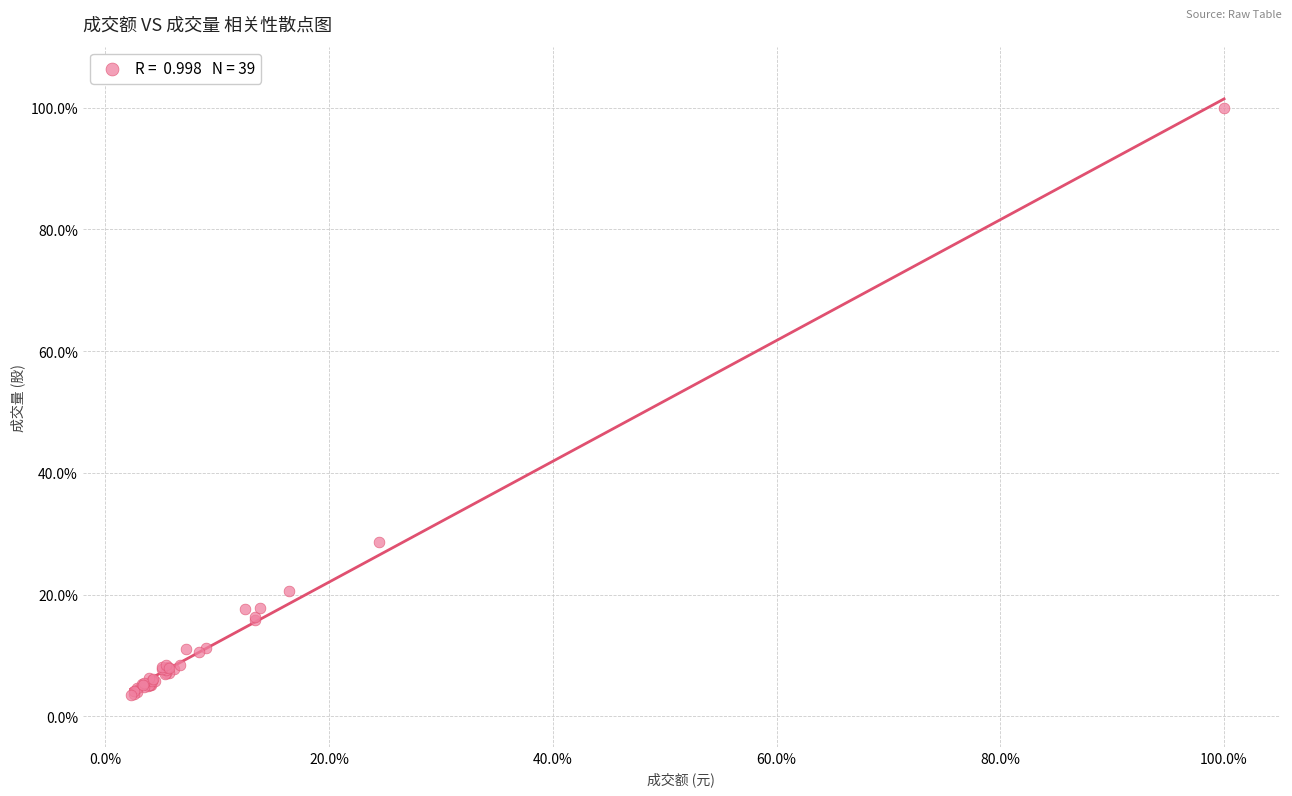

What Y value in the scatter plot is closest to 51?

28.7